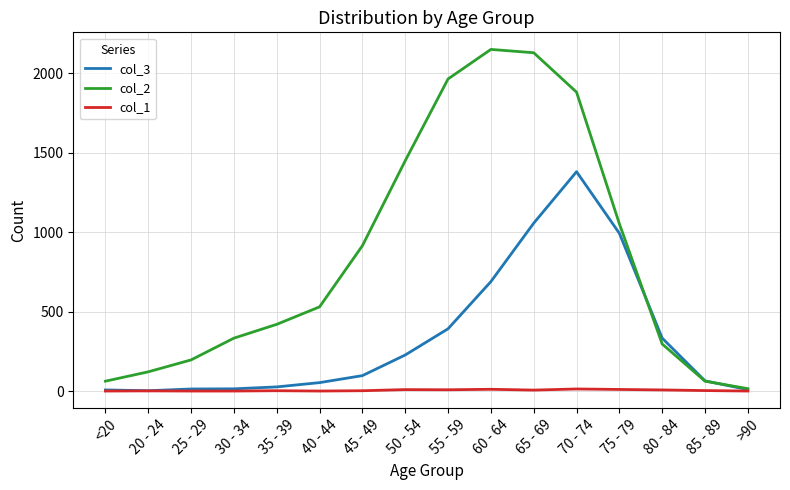

List the series in order of their peak value, lowest first.

col_1, col_3, col_2